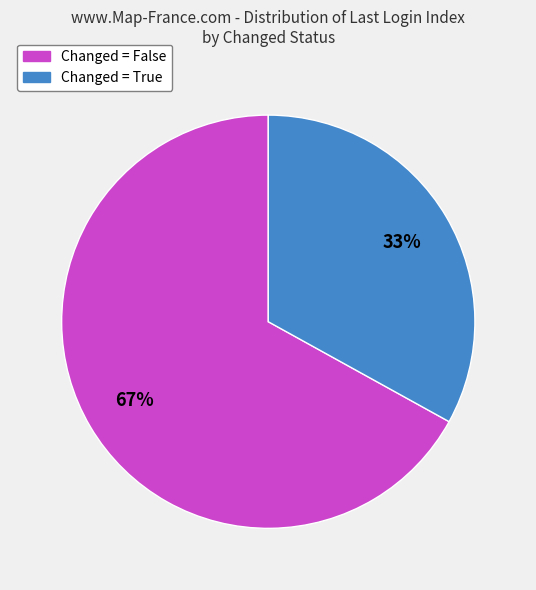

To the nearest percent, what is the average slice percentage?

50%